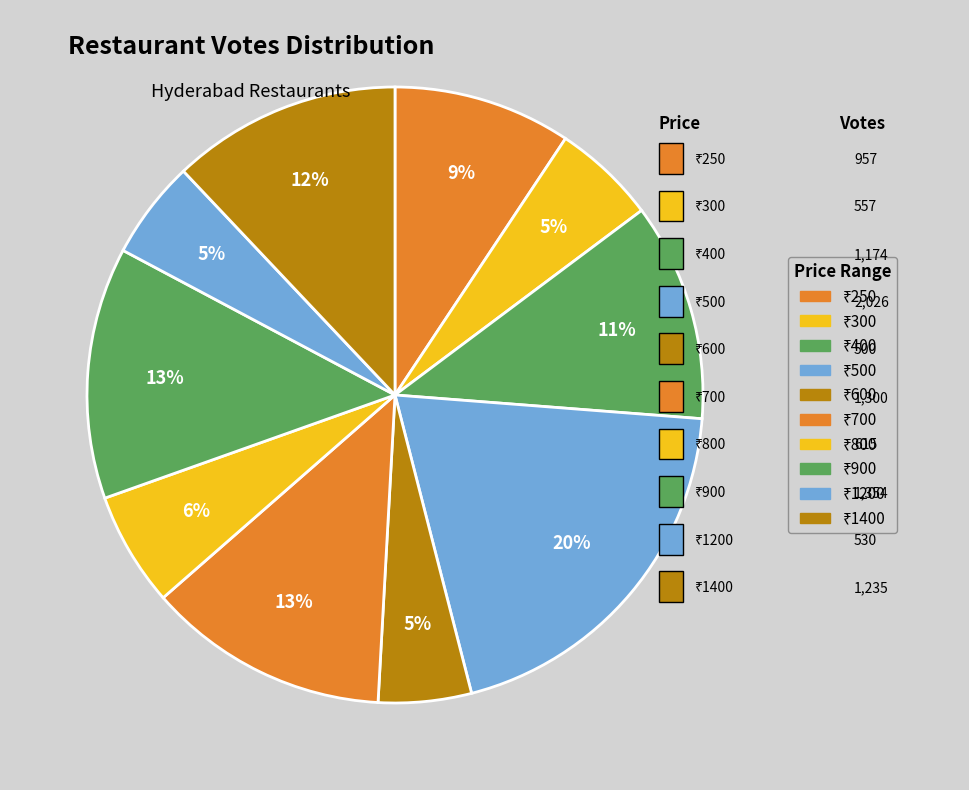

How many segments does this pie chart have?

10